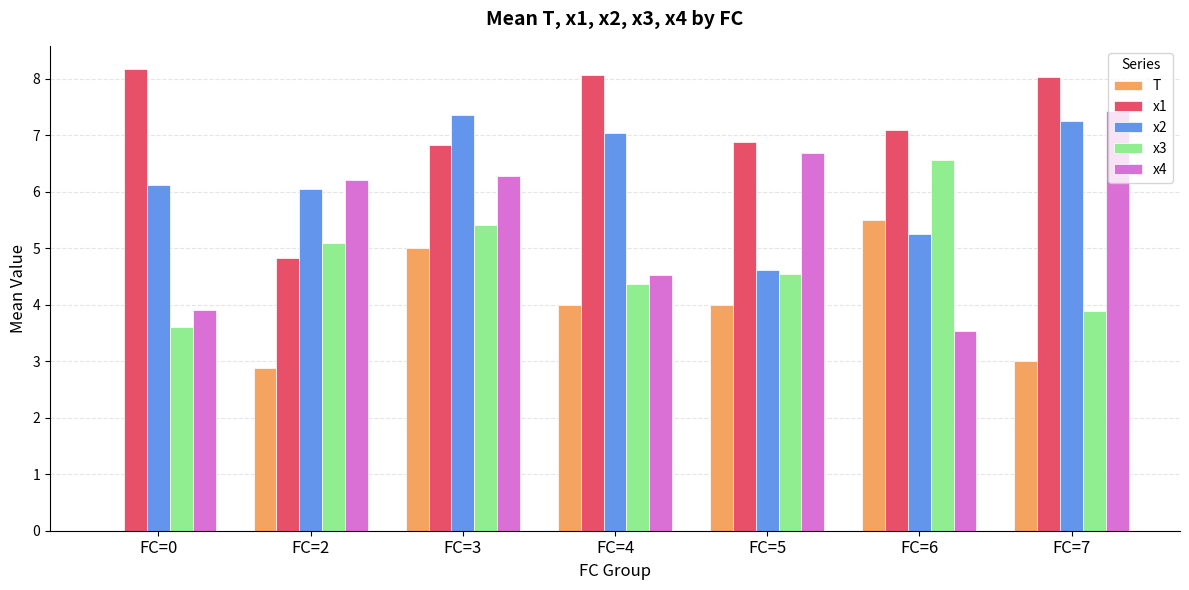

True or false: x4 has a value of 6.7 at FC=5.

True